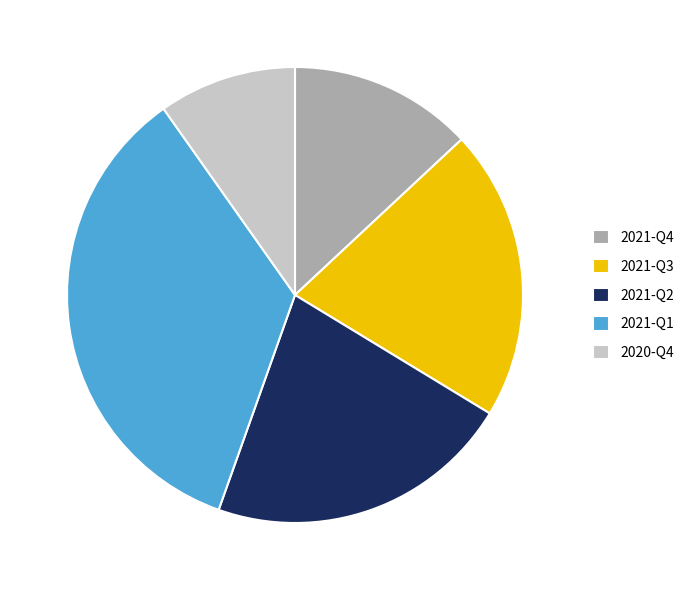

Is 2021-Q1 the majority of the pie?

No